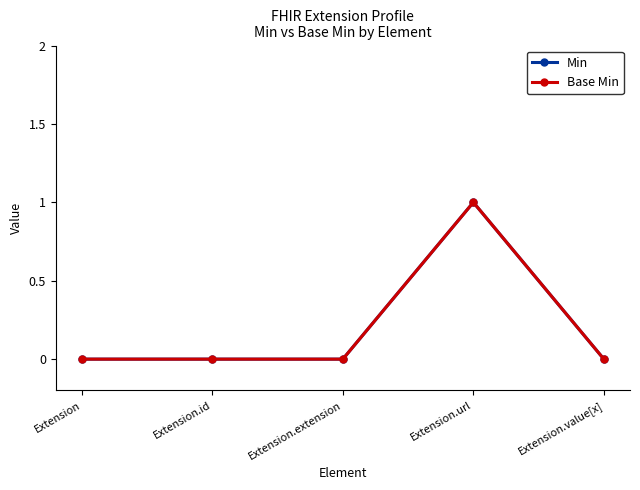

How many lines are shown in the chart?

2